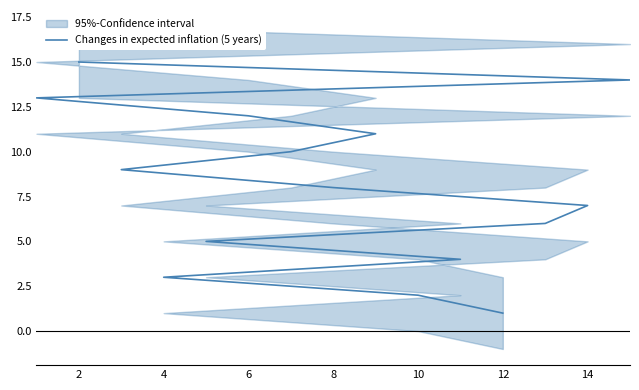

How many data points does each series have?

15